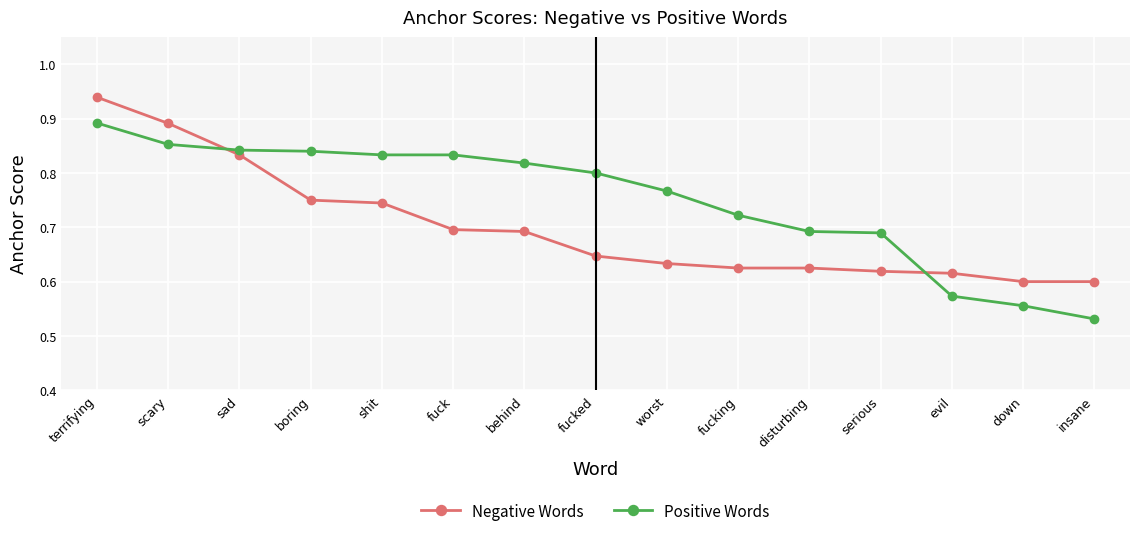

Which series changed the most between terrifying and shit?

Negative Words